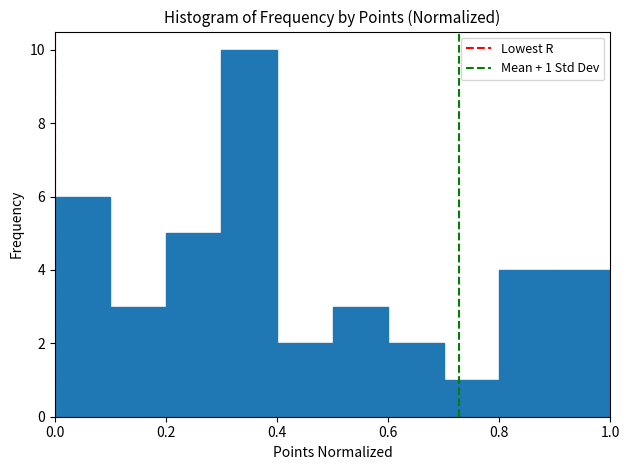

Over which range of the x-axis is the bar tallest?

0.3 to 0.4